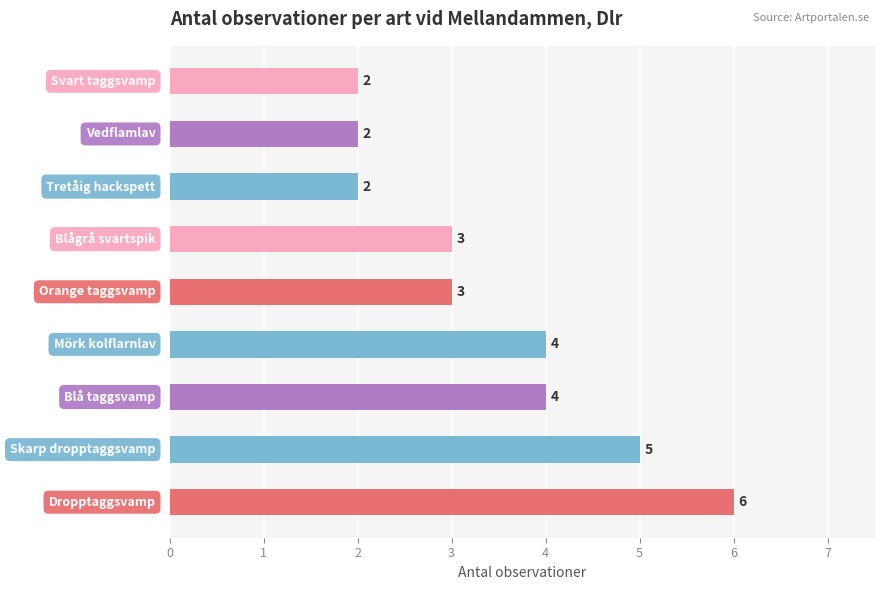

What is the average value?

3